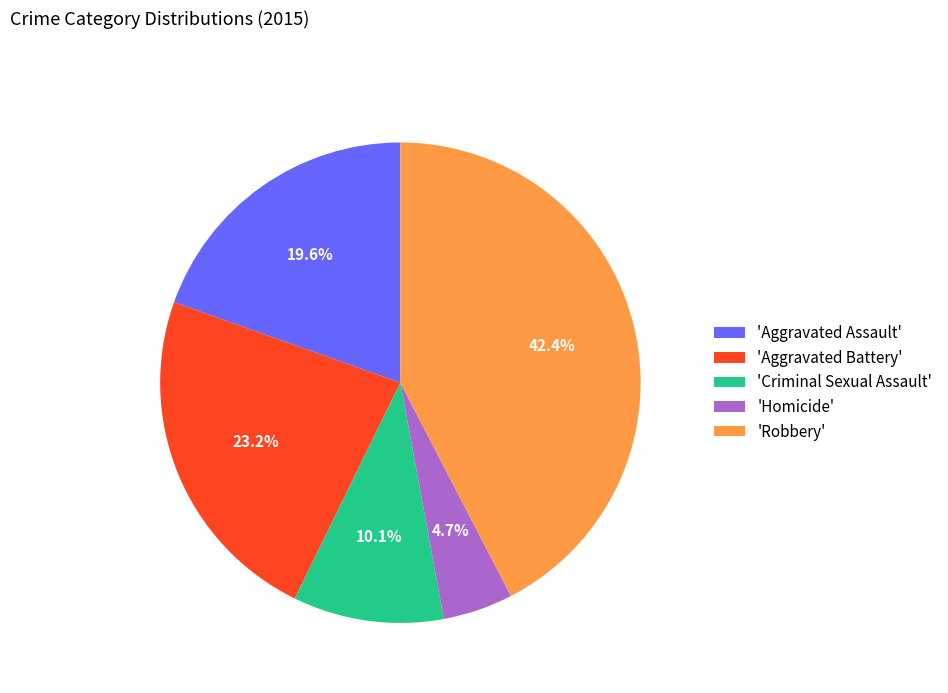

Which has a higher value, 'Robbery' or 'Aggravated Battery'?

'Robbery'